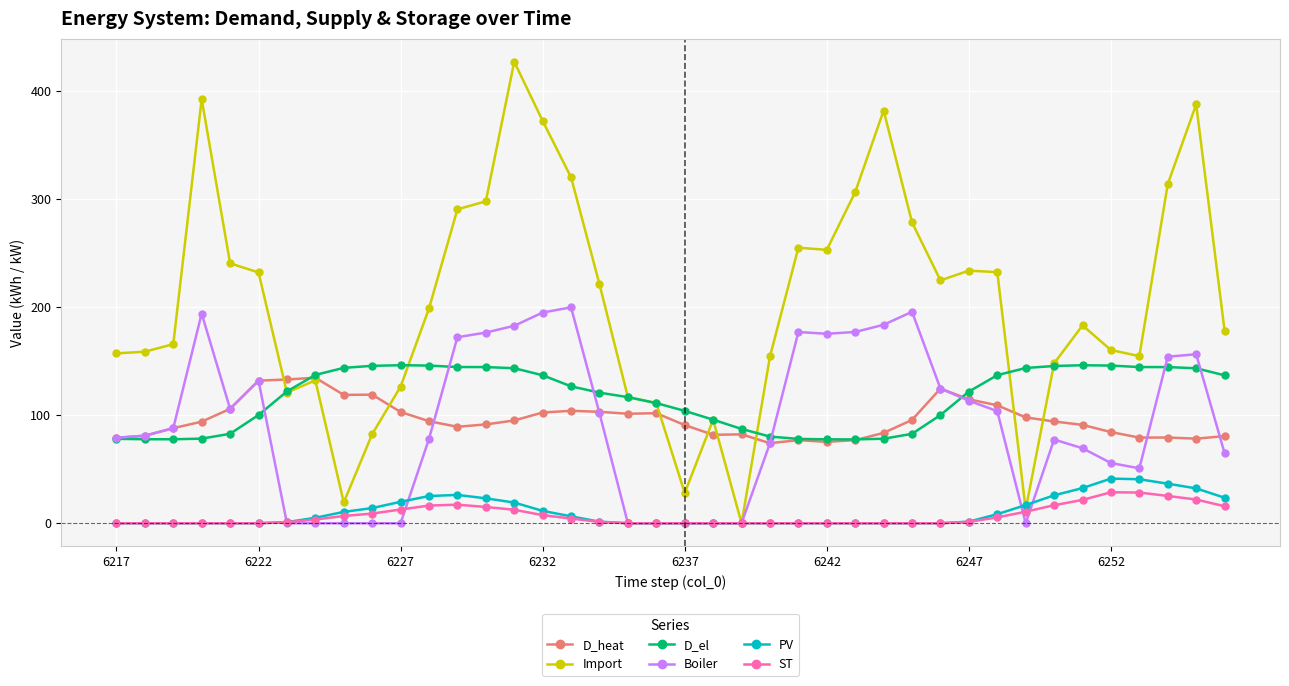

Which series has the largest total across all categories?

Import